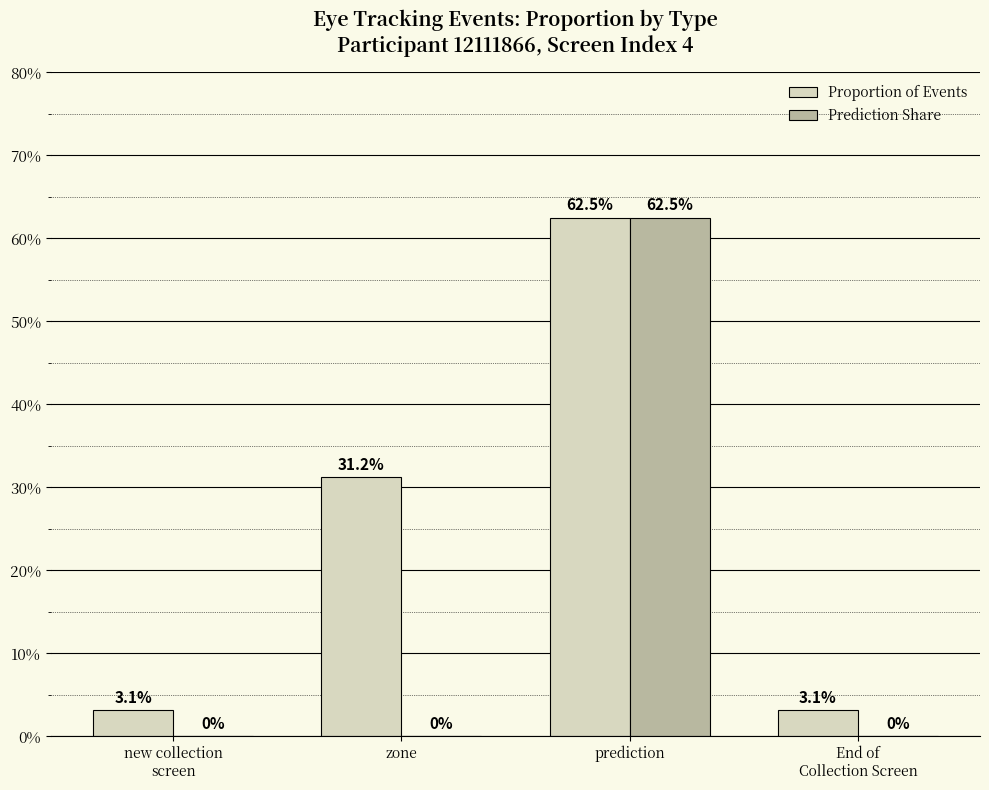

What are all the series names shown in the legend?

Proportion of Events, Prediction Share